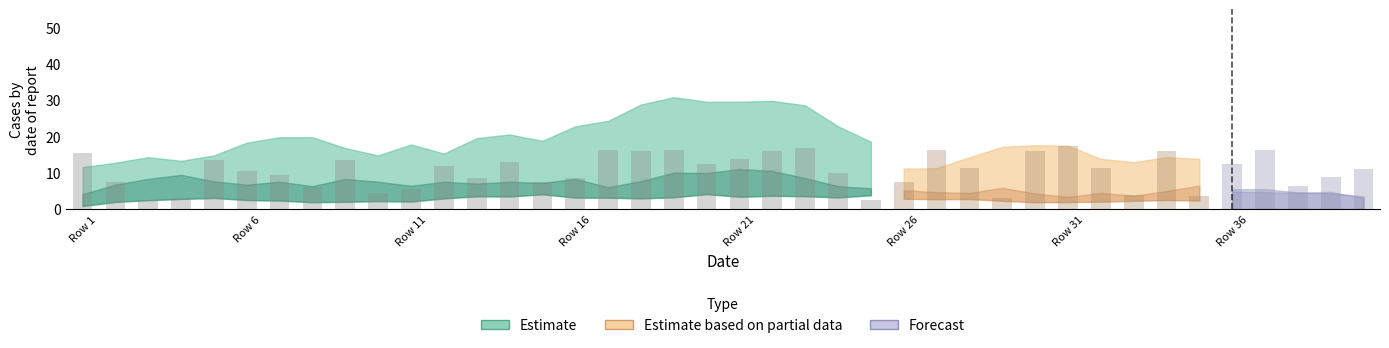

What is the value of the 10th bar from the left?

4.5